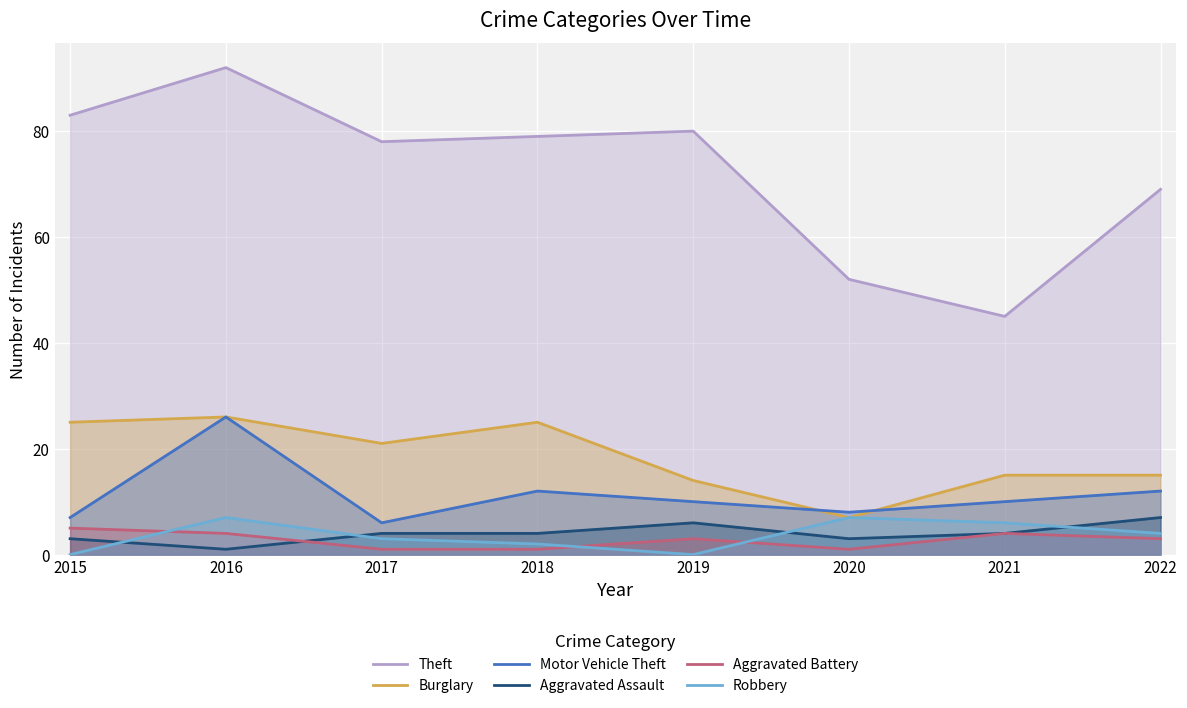

What is the maximum value shown in the chart?

92